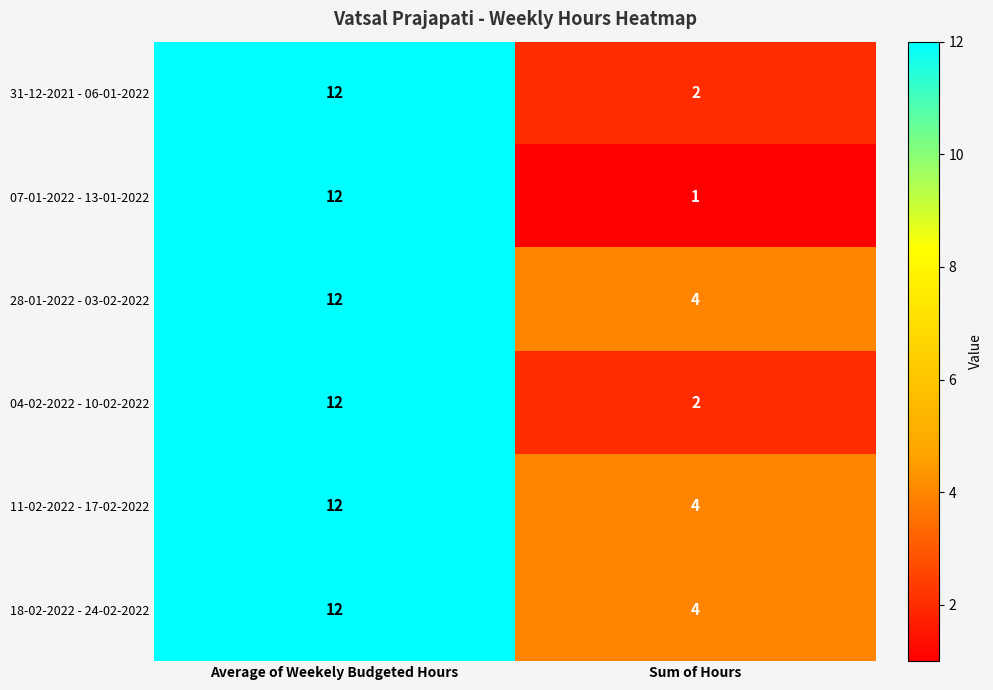

What is the average value of the 18-02-2022 - 24-02-2022 series?

8